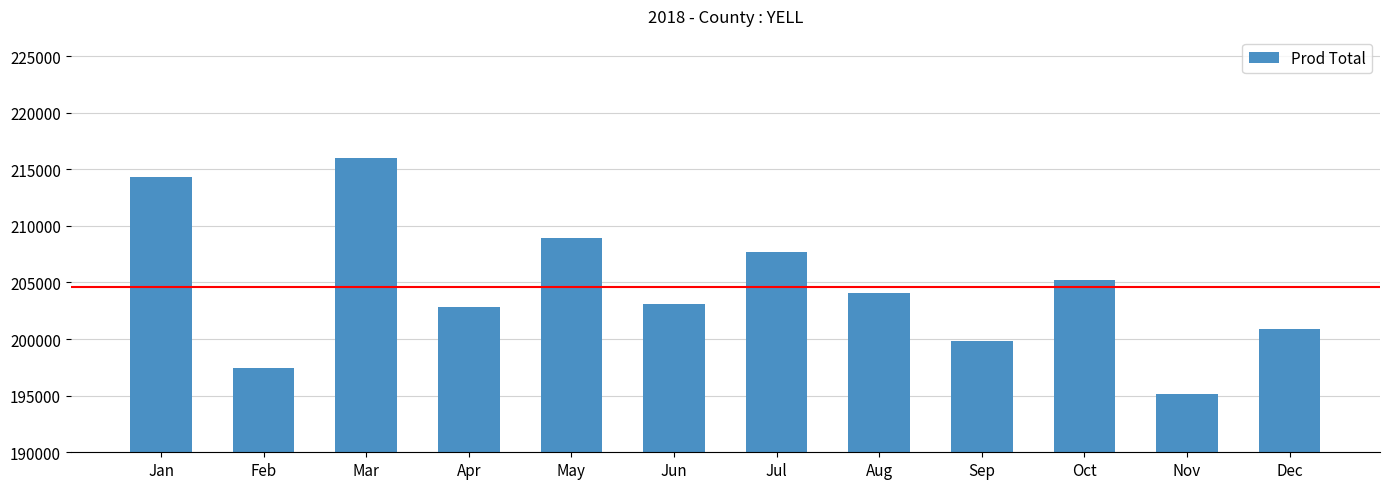

What is the smallest value displayed?

195116